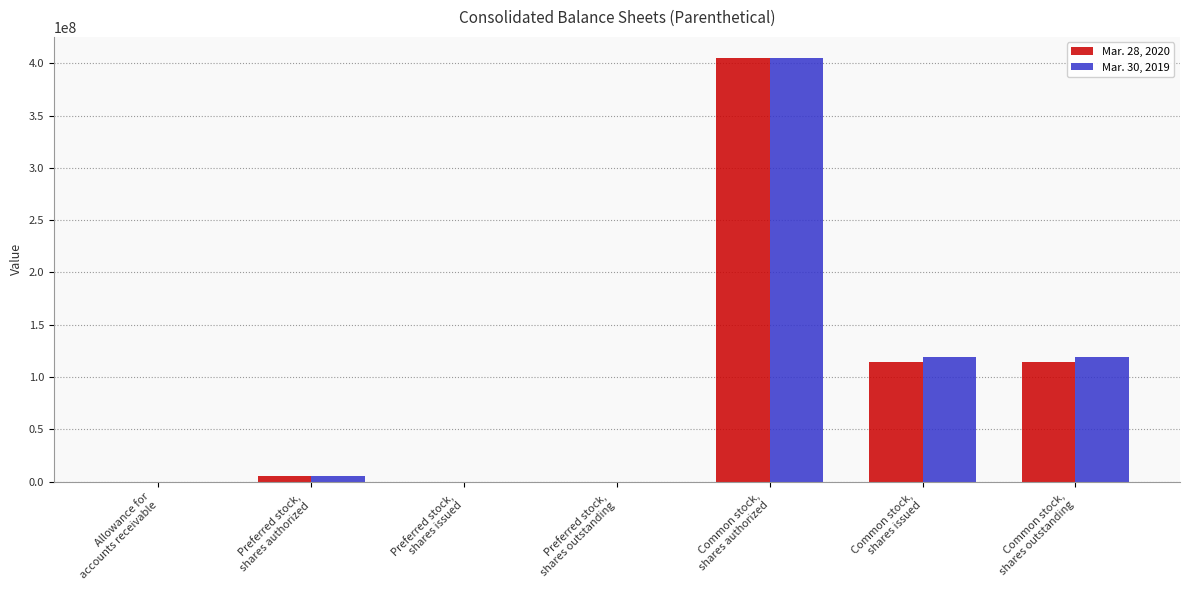

Does the chart contain stacked bars?

No